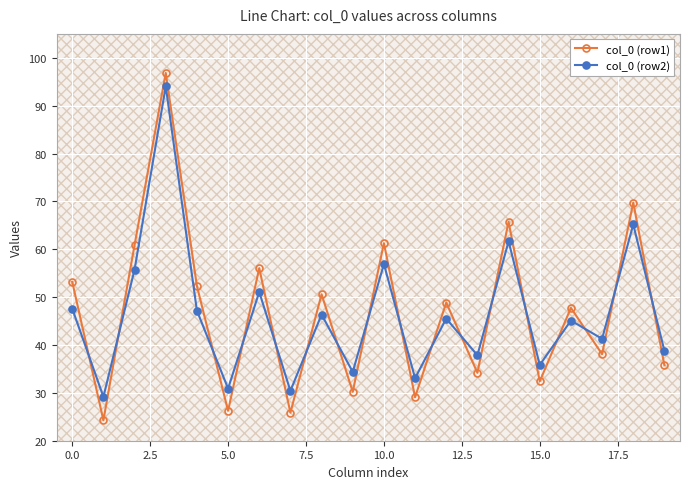

Which series has the widest spread of values?

col_0 (row1)